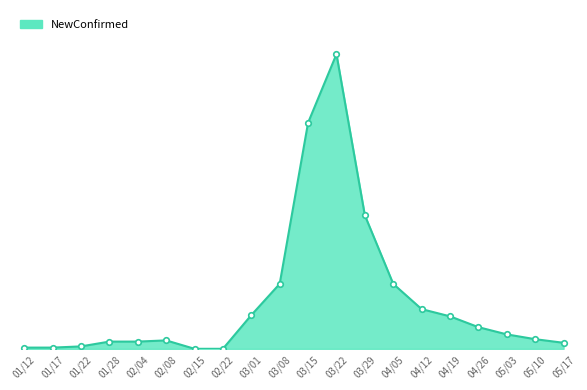

Where is the first local maximum?

02/08